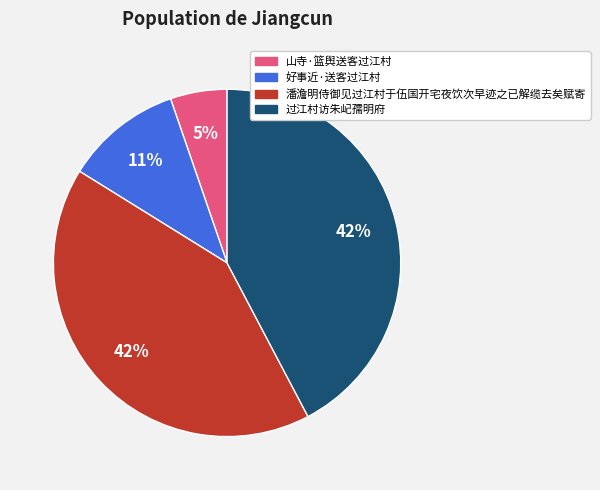

What is the smallest slice in the pie chart?

山寺·篮舆送客过江村